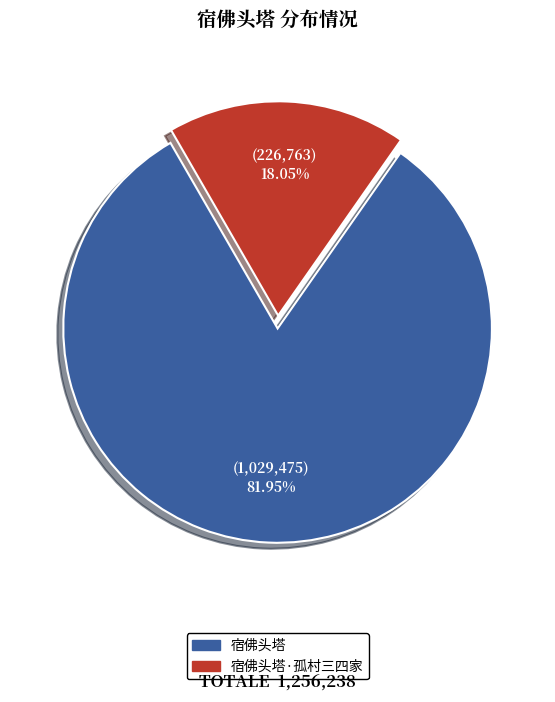

To the nearest percent, what percentage of the pie is 宿佛头塔?

82%